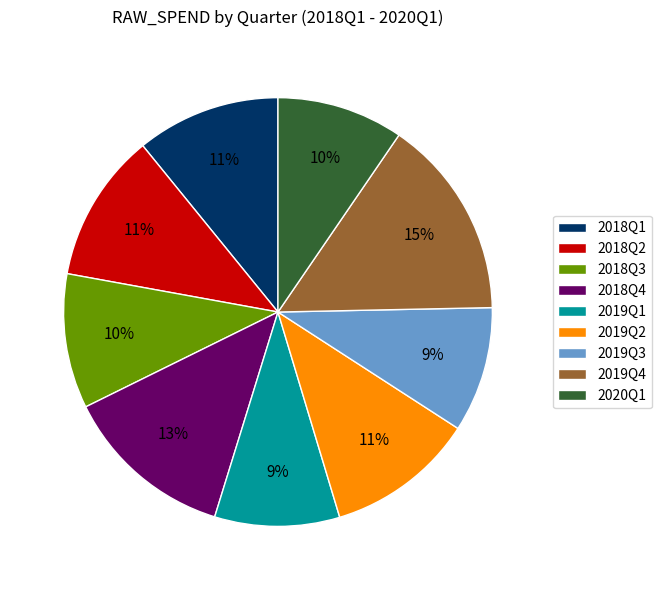

What is the largest slice in the pie chart?

2019Q4